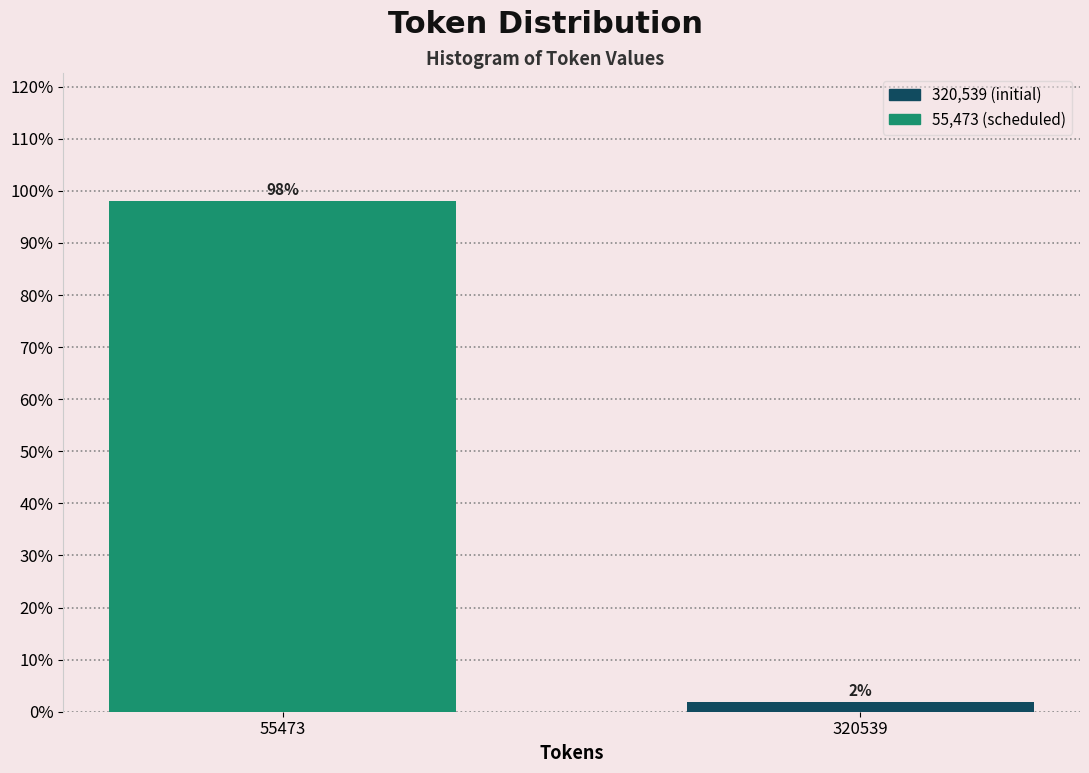

Rank the categories by value from lowest to highest.

320539, 55473